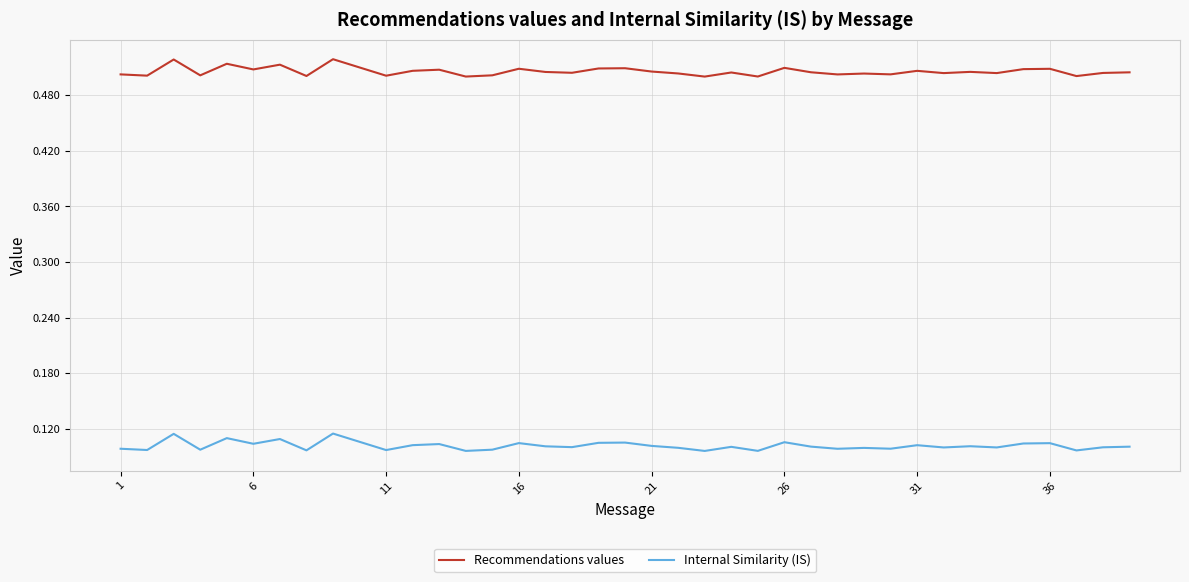

Which series has the largest total across all categories?

Recommendations values